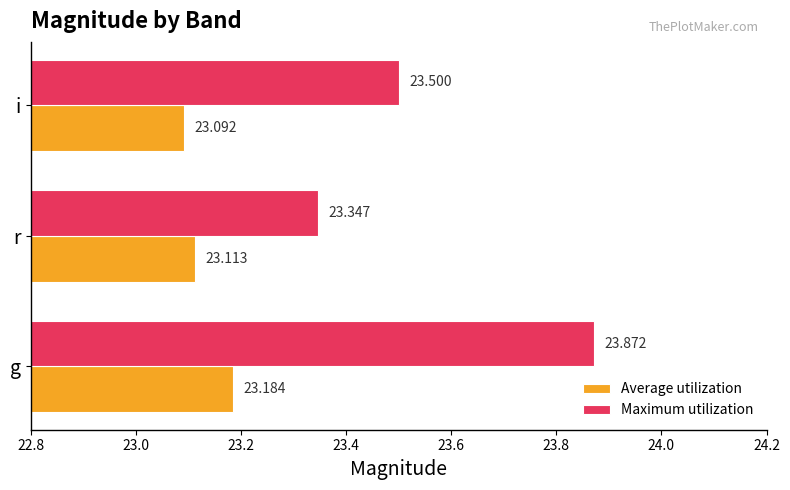

At which category does the chart reach its minimum across all series?

i